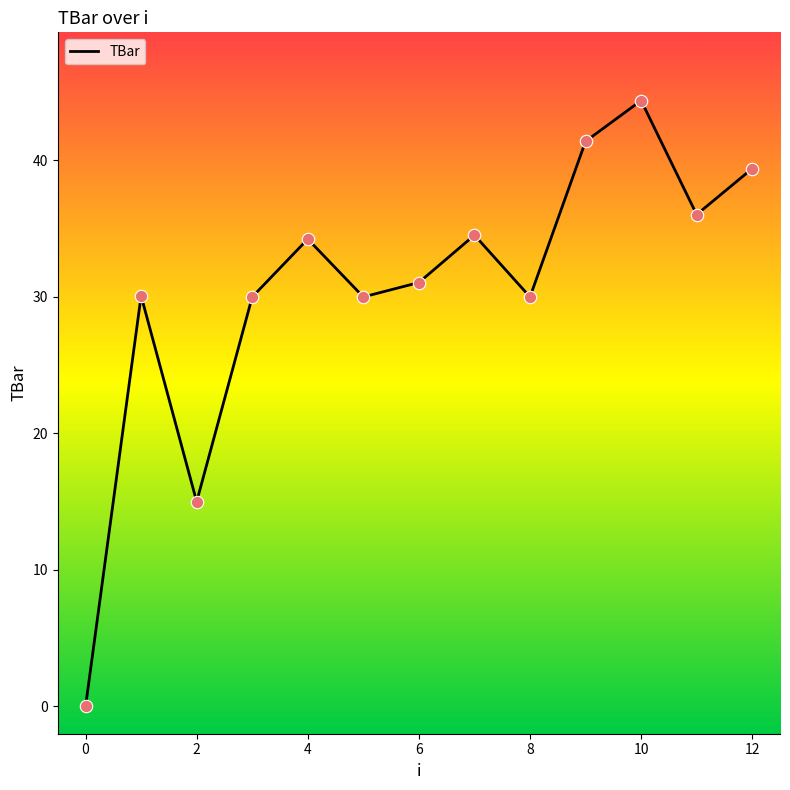

What is the difference between the maximum and minimum values?

44.4